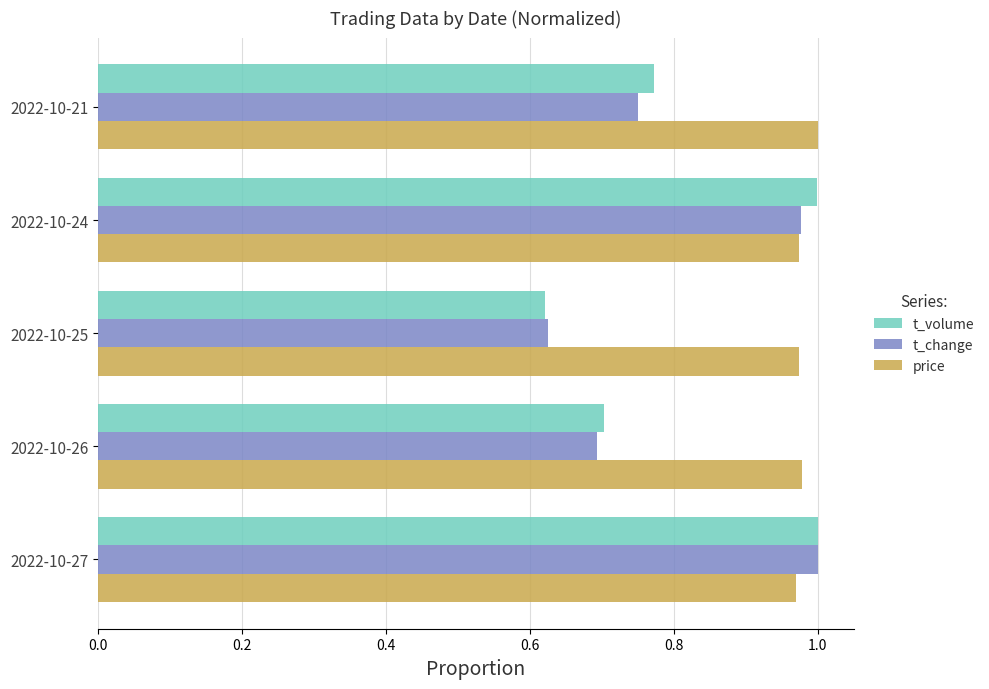

Which series changed the most between 2022-10-25 and 2022-10-21?

t_volume